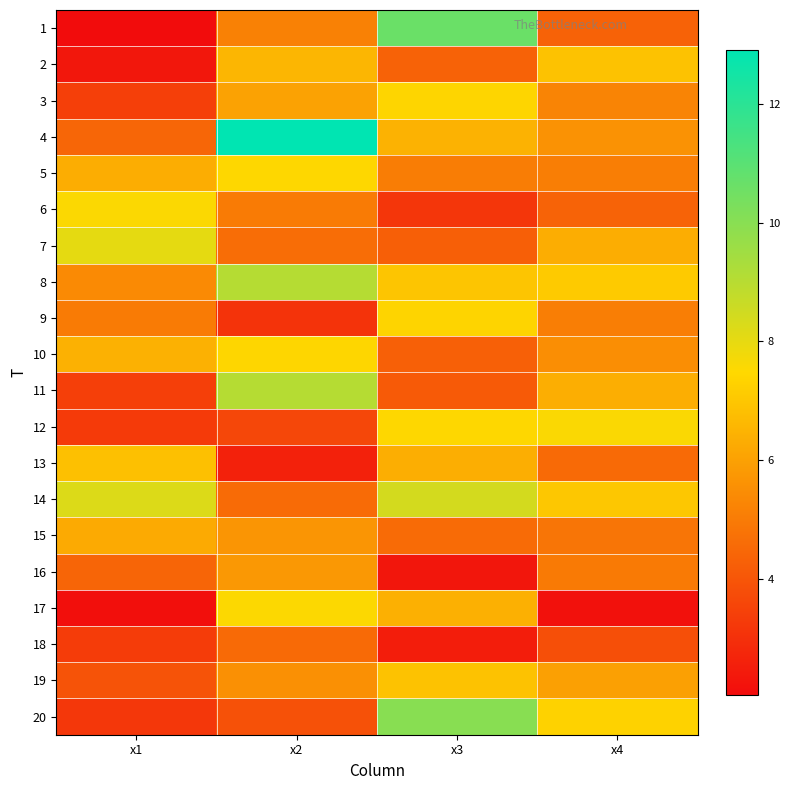

At which category is the sum across all series the highest?

x2